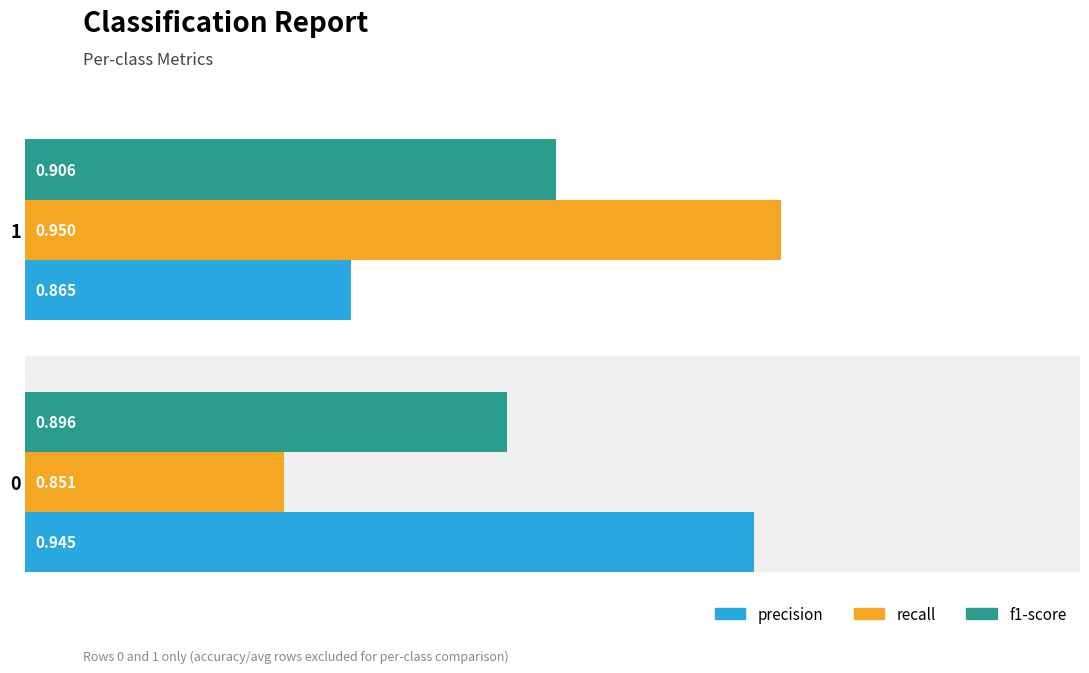

Which series changed the most between 0 and 1?

recall